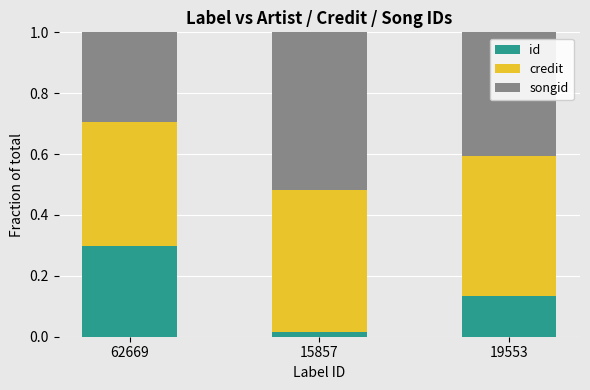

Rank the categories by id value from highest to lowest.

62669, 19553, 15857